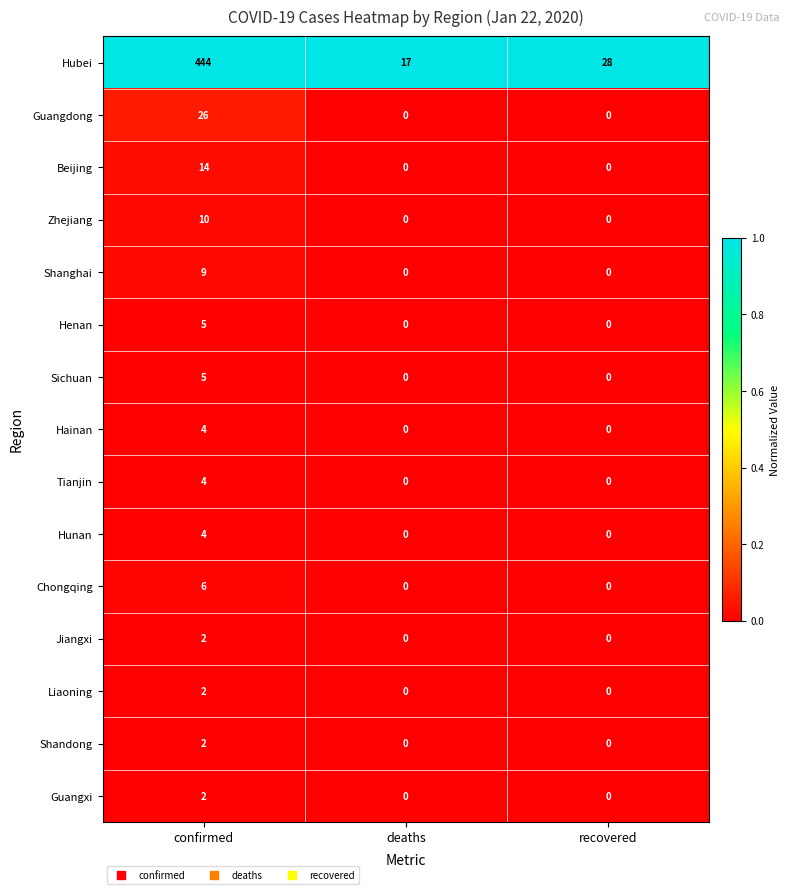

The Shandong series shows 2 at confirmed. True or false?

True